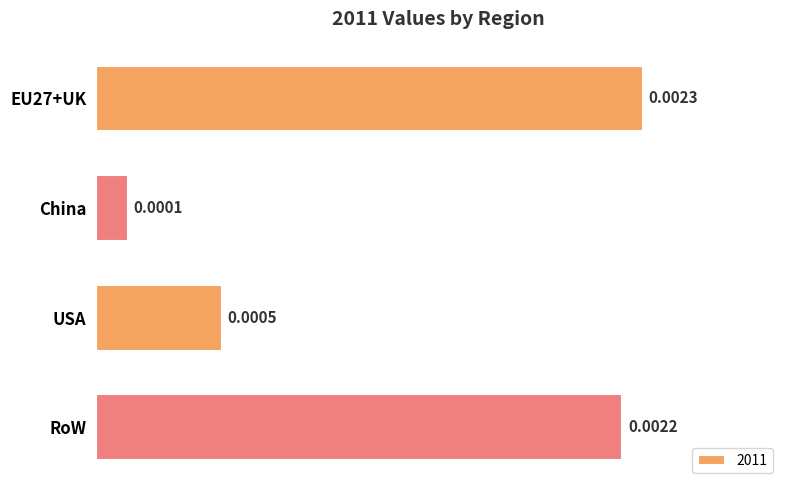

List the labels in order of value, largest first.

EU27+UK, RoW, USA, China